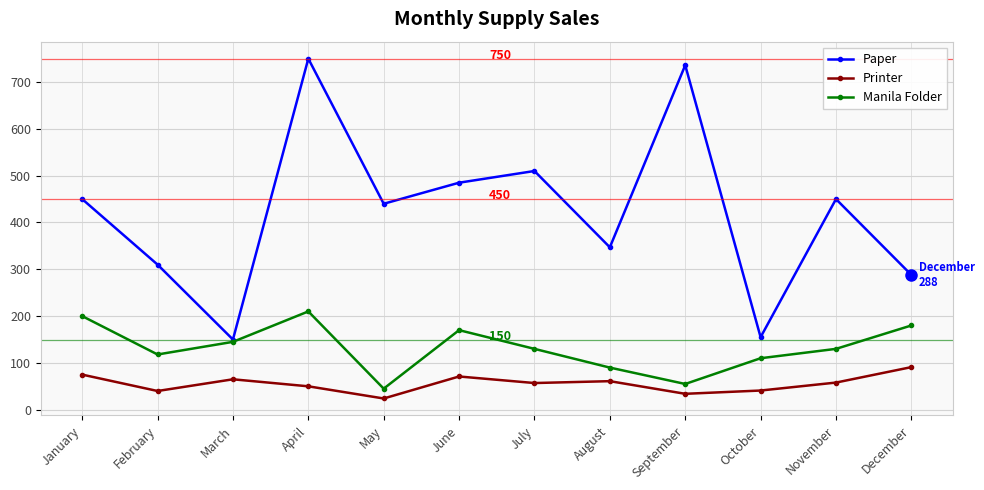

True or false: Paper and Printer intersect in this chart.

False